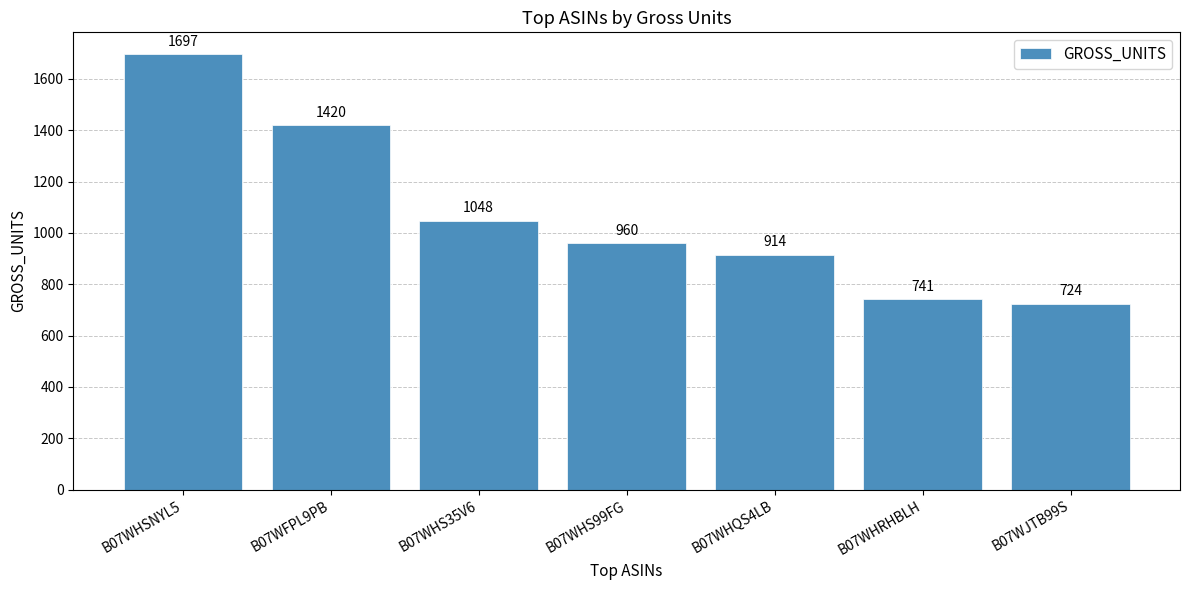

At which category does the chart reach its minimum across all series?

B07WJTB99S